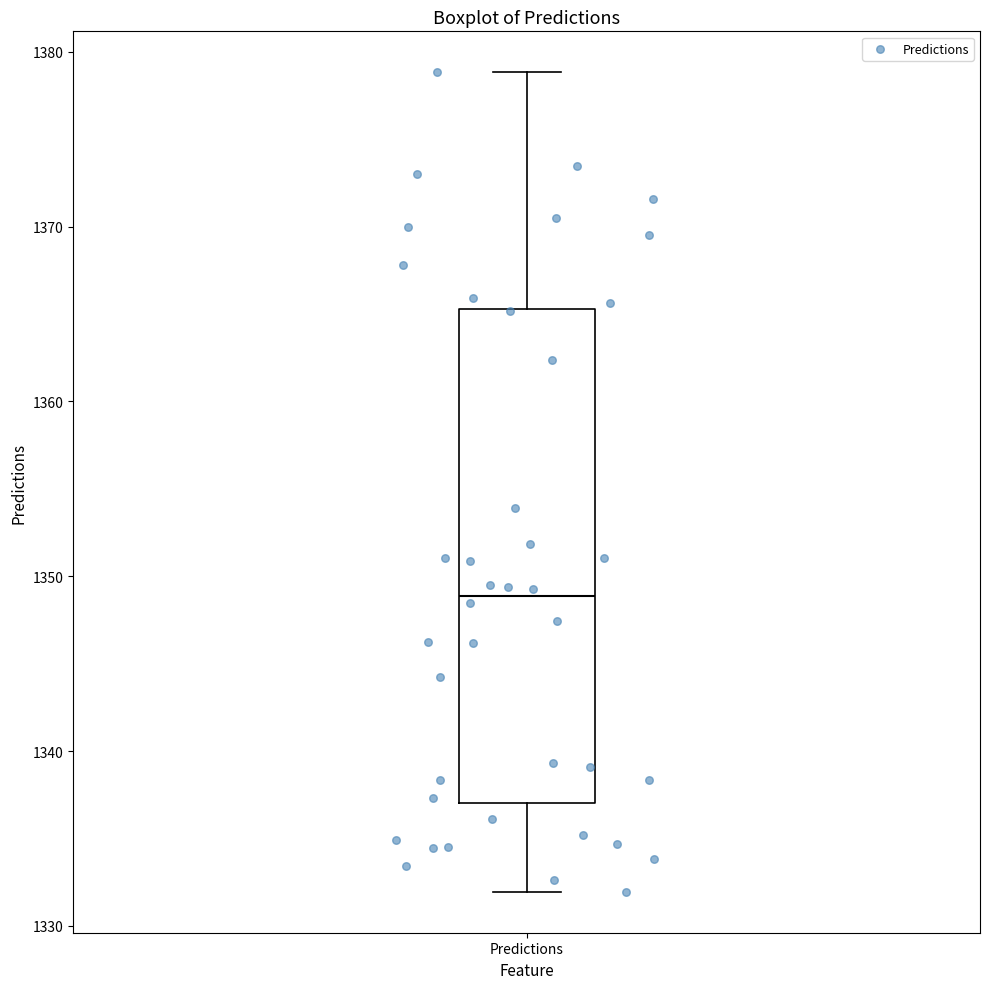

Where does the lower whisker of the box for Predictions end on the y-axis? The values are not printed on the chart, so give them approximately, as read against the axis.

1332